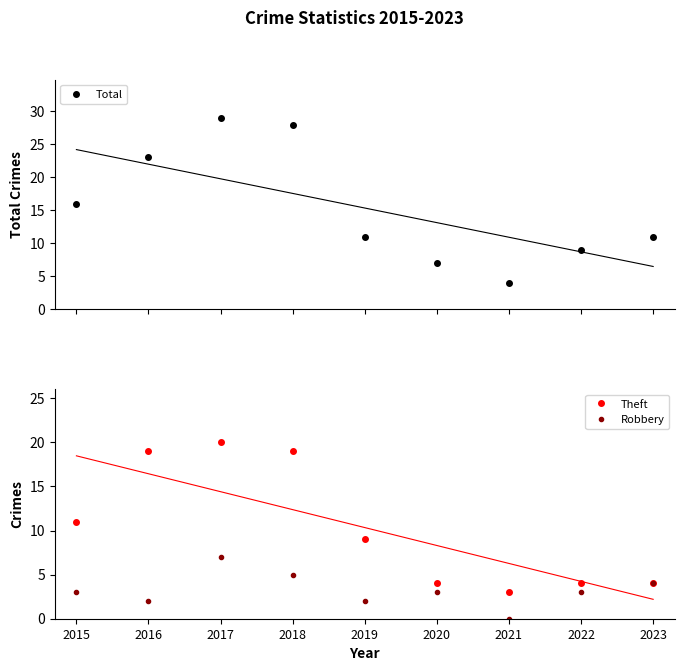

What is the difference between the Theft values at 2021 and 2018?

16